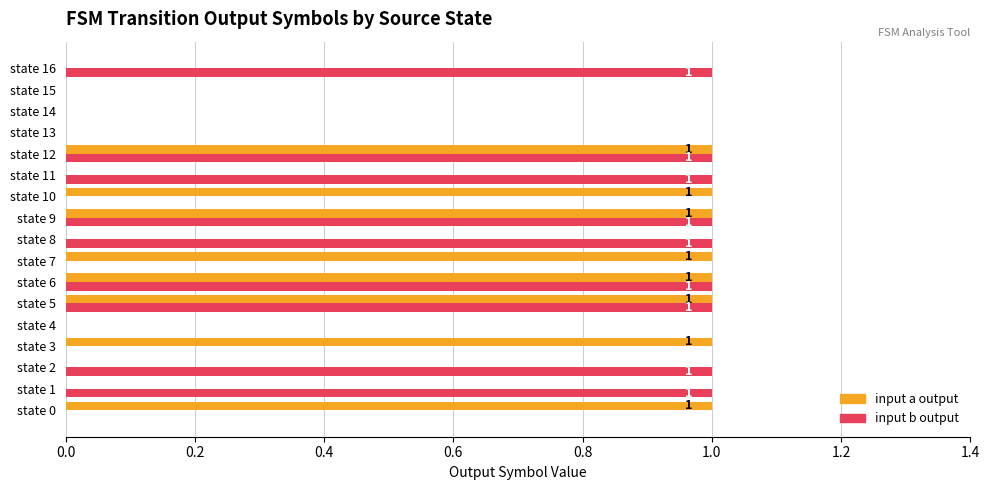

What is the sum of all input b output values?

9